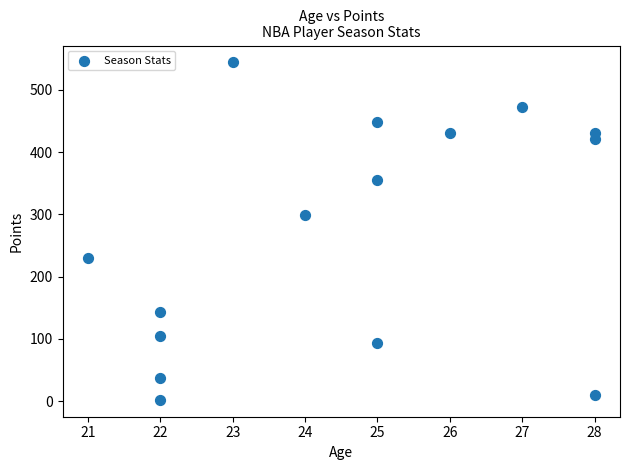

What Y value in the scatter plot is closest to 273?

299